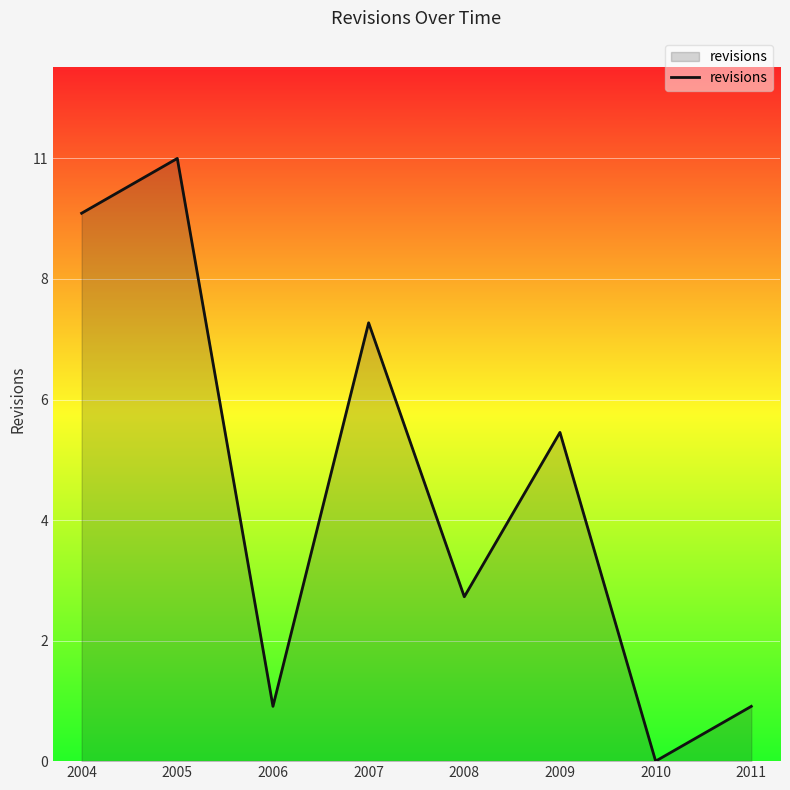

Reading left to right, what are all the values shown in this chart?

10	11	1	8	3	6	0	1